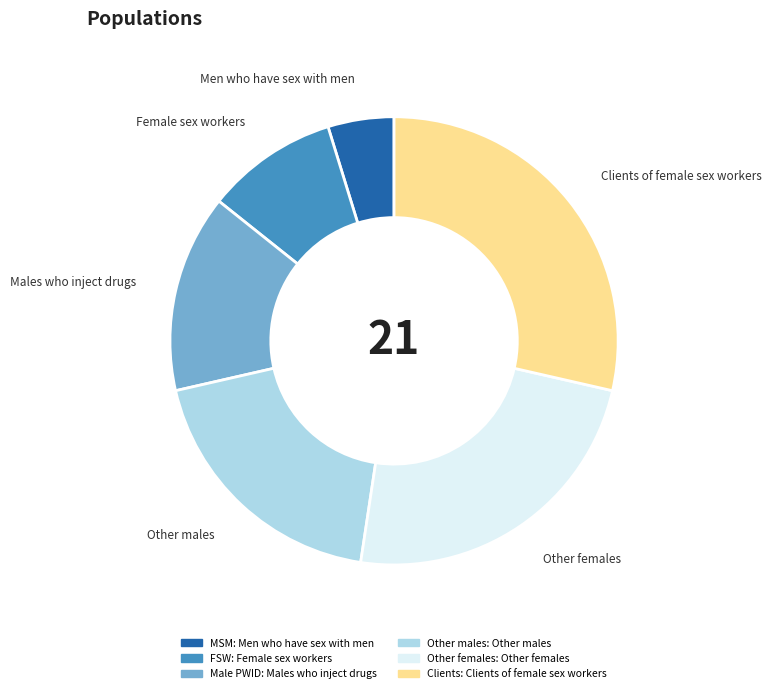

Does Female sex workers represent more than half of the total?

No